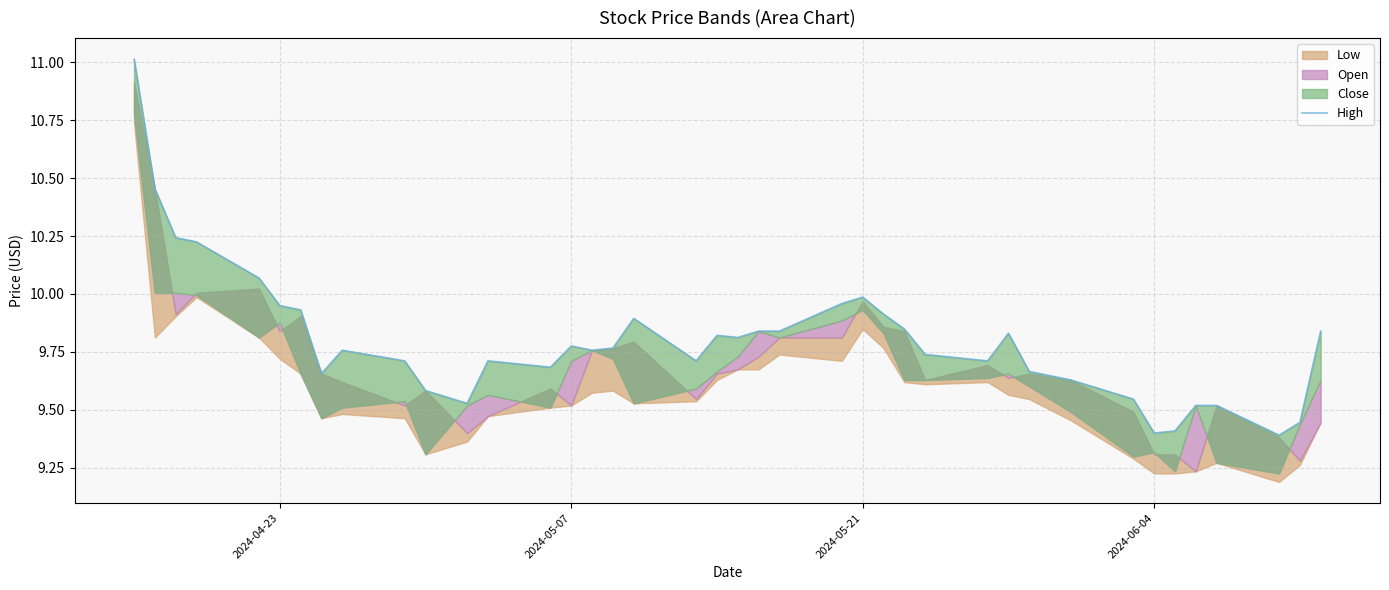

How many interior local peaks (higher than both neighbors) does the data have?

8